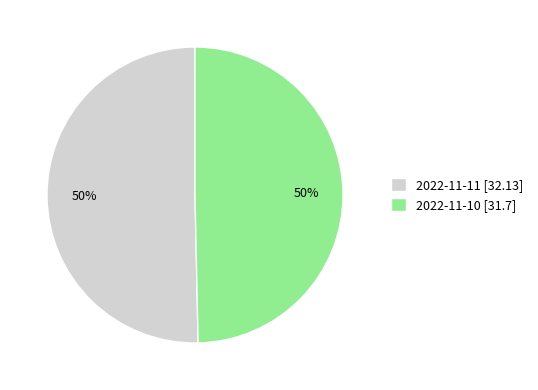

To the nearest percent, what is the average slice percentage?

50%